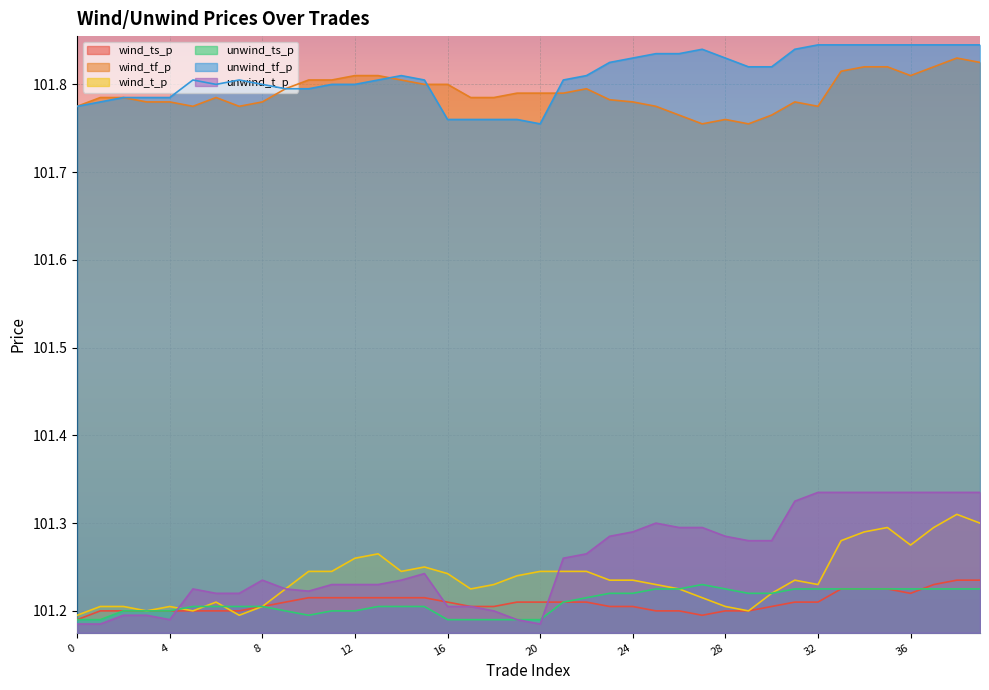

What is the spread (max minus min) of values at 7?

0.6